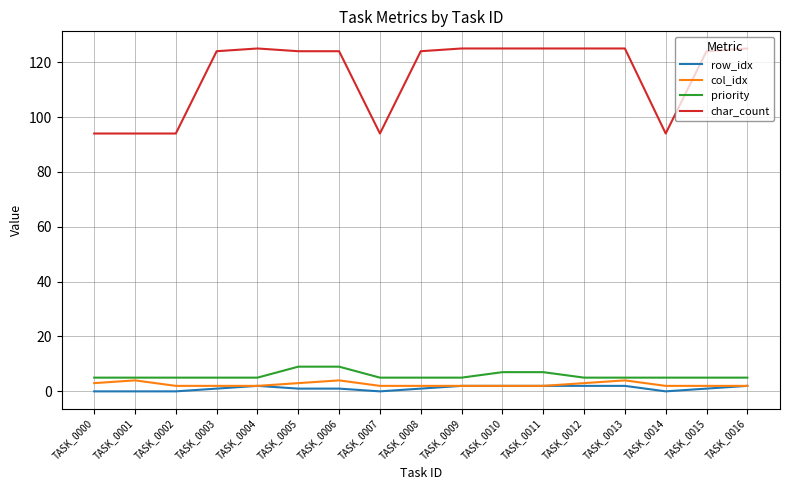

True or false: row_idx and char_count cross at least once.

False